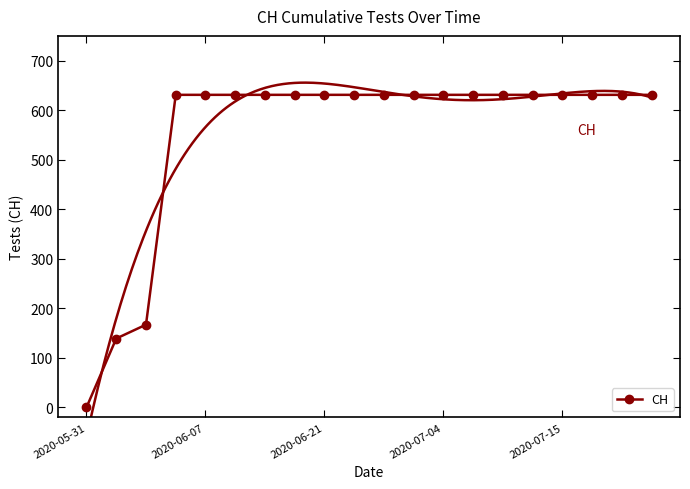

What is the difference between the second highest and second lowest values?

492